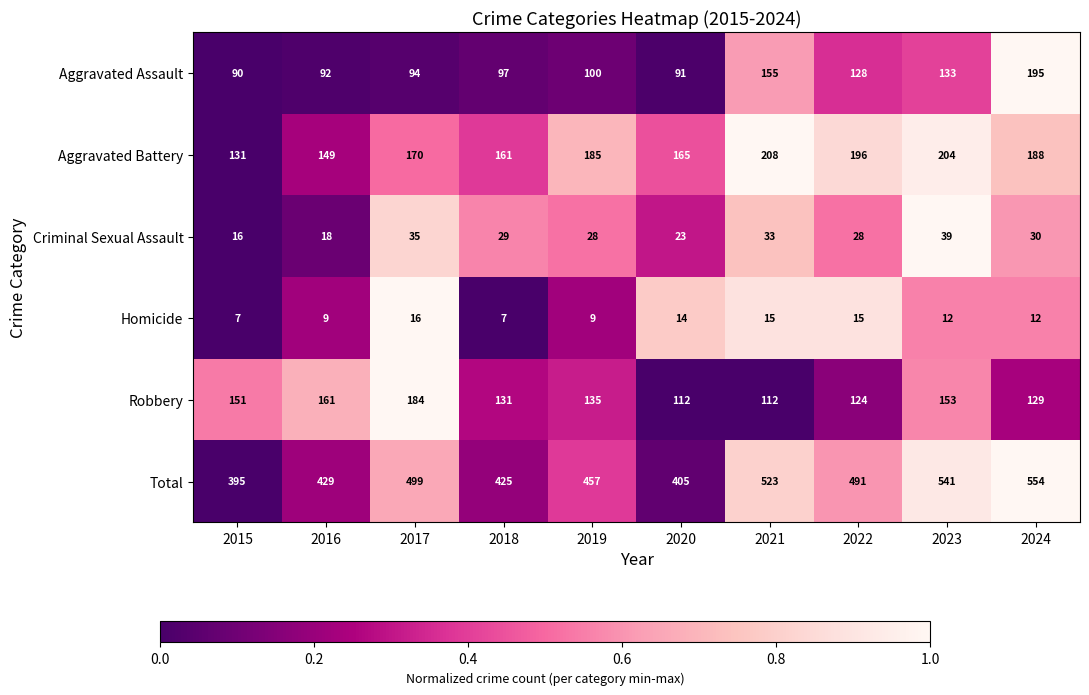

Which series has the largest total across all categories?

Total